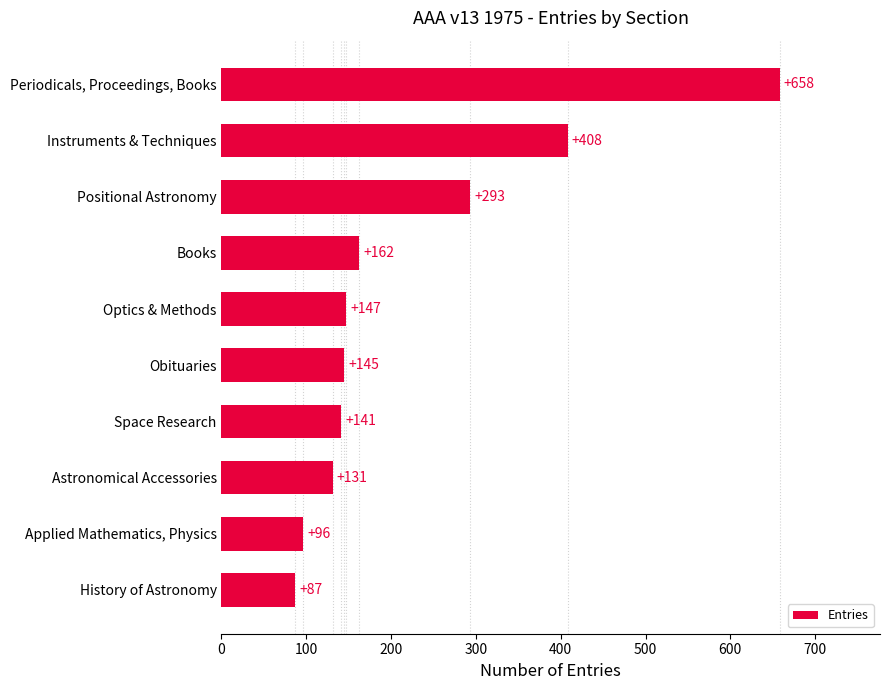

Reading top to bottom, transcribe all the data shown in this chart.

Periodicals, Proceedings, Books=658	Instruments & Techniques=408	Positional Astronomy=293	Books=162	Optics & Methods=147	Obituaries=145	Space Research=141	Astronomical Accessories=131	Applied Mathematics, Physics=96	History of Astronomy=87